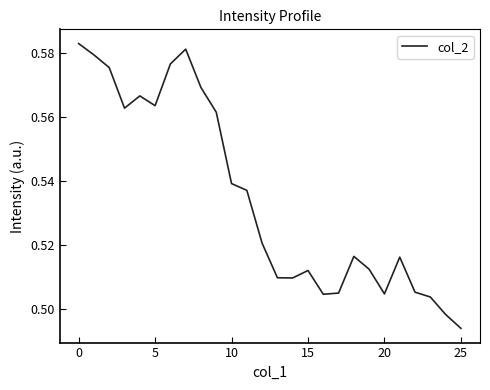

What is the difference between the maximum and second lowest values?

0.1